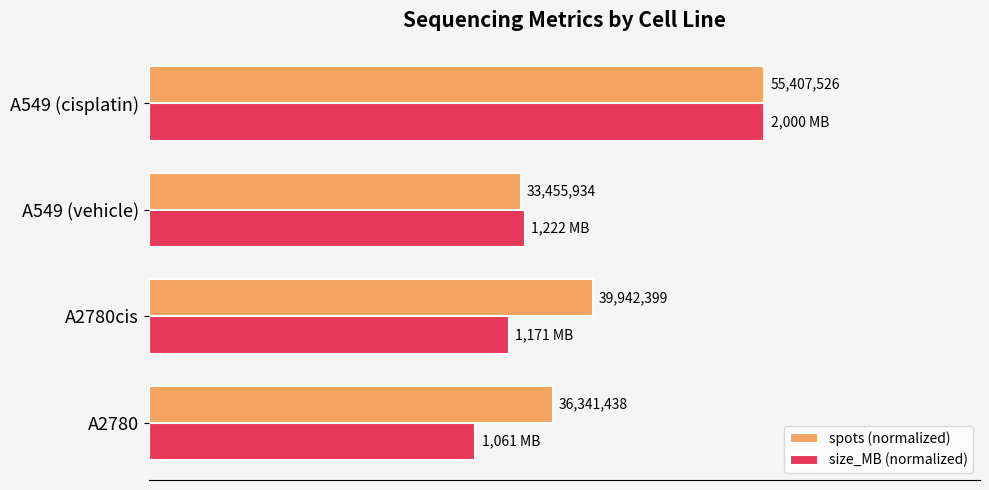

What are all the series names shown in the legend?

spots (normalized), size_MB (normalized)